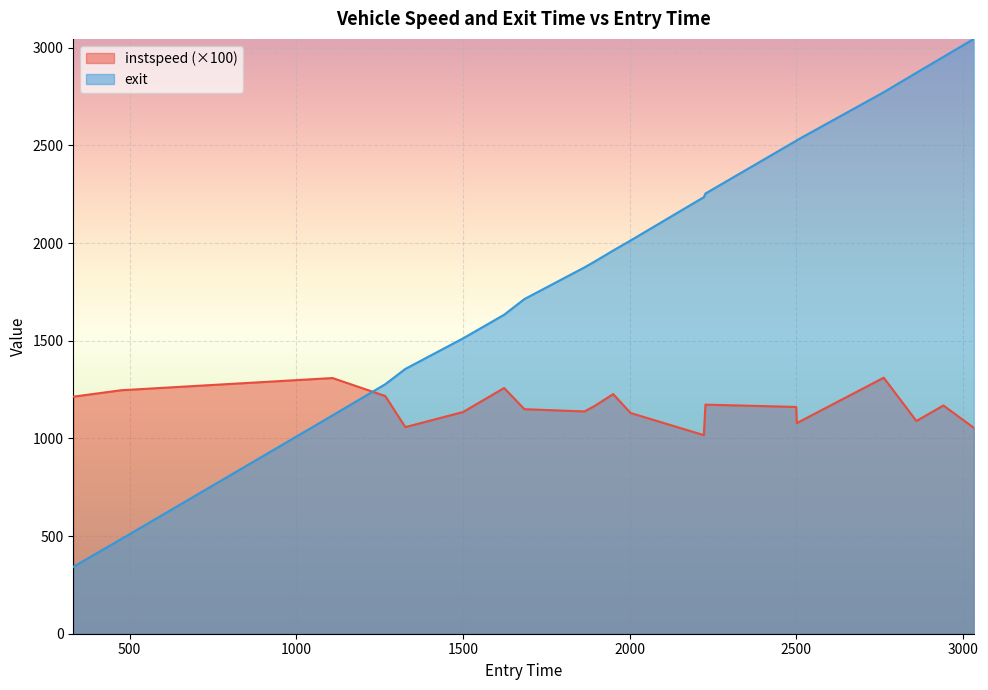

What are all the series names shown in the legend?

instspeed (×100), exit